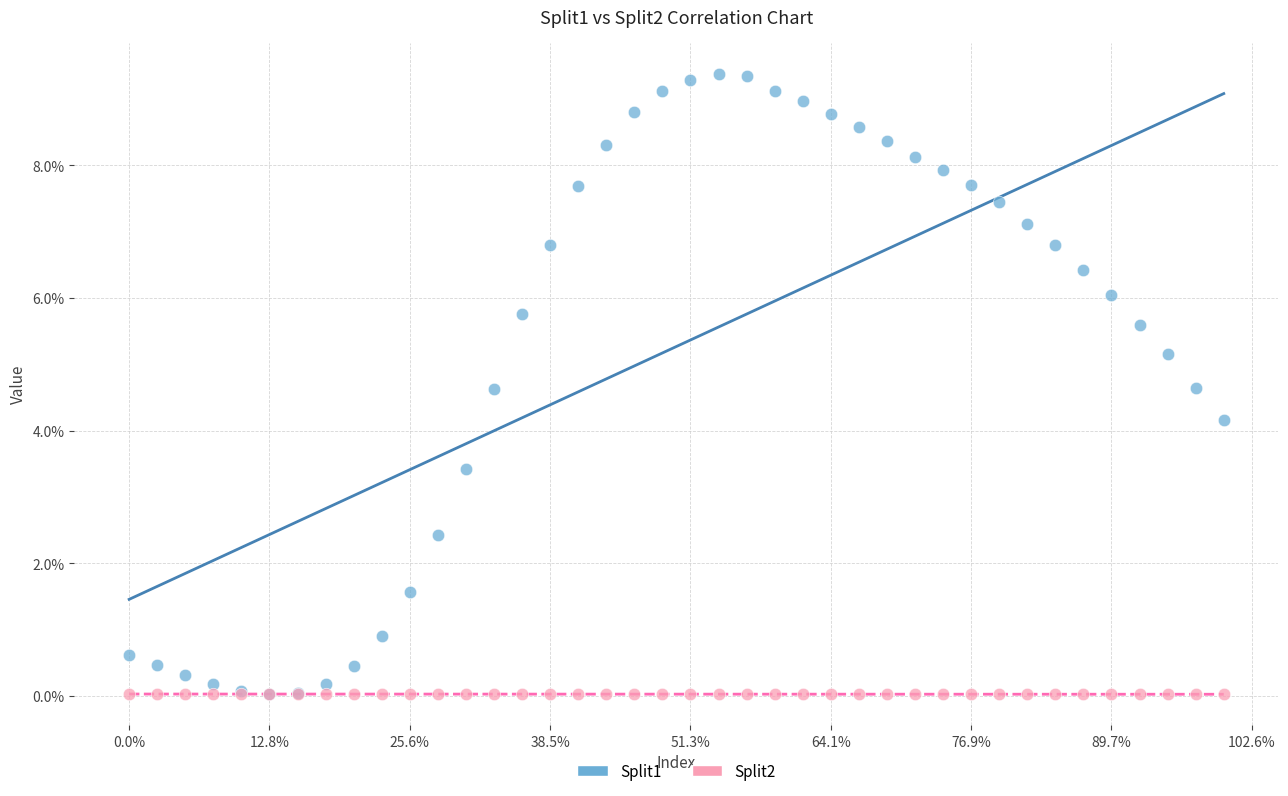

What are all the series names shown in the legend?

Split1, Split2